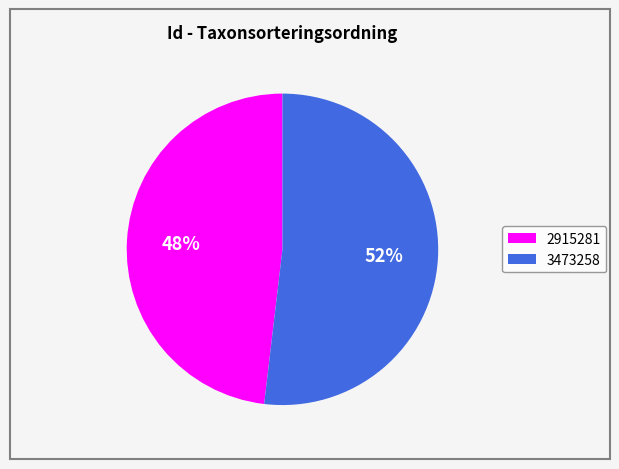

Rank the categories by value from highest to lowest.

3473258, 2915281